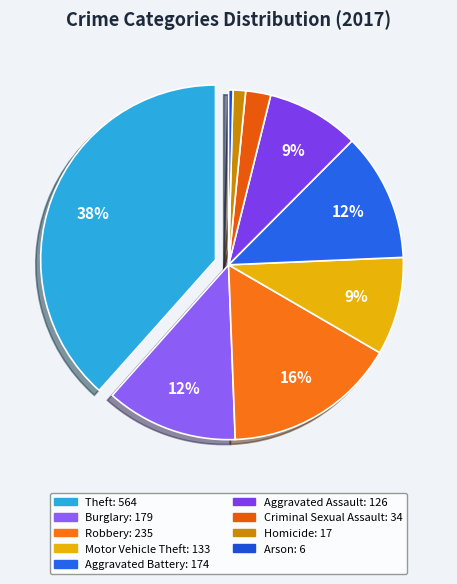

How many segments does this pie chart have?

9